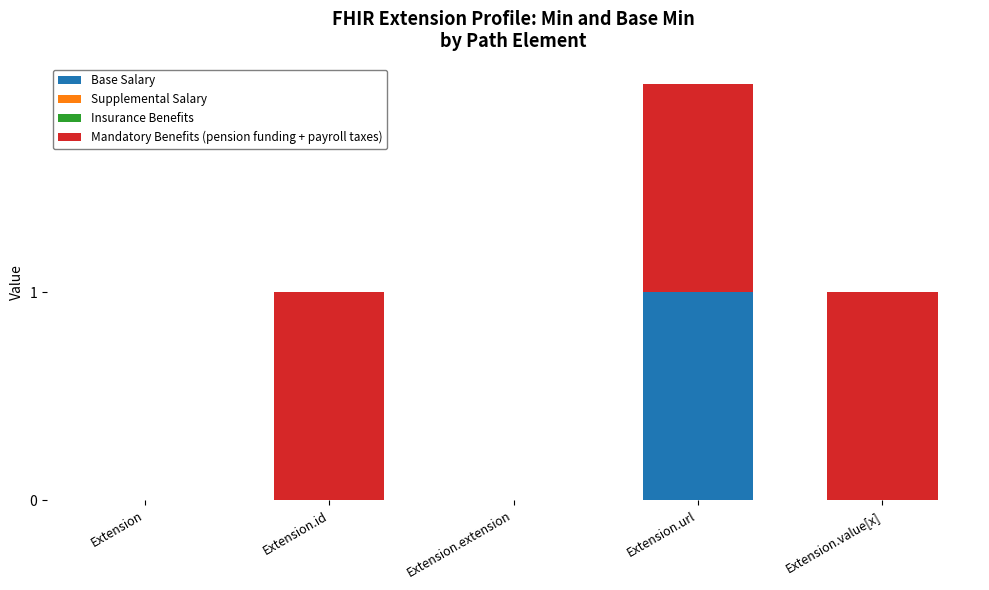

The Base Salary series shows -1 at Extension. True or false?

False